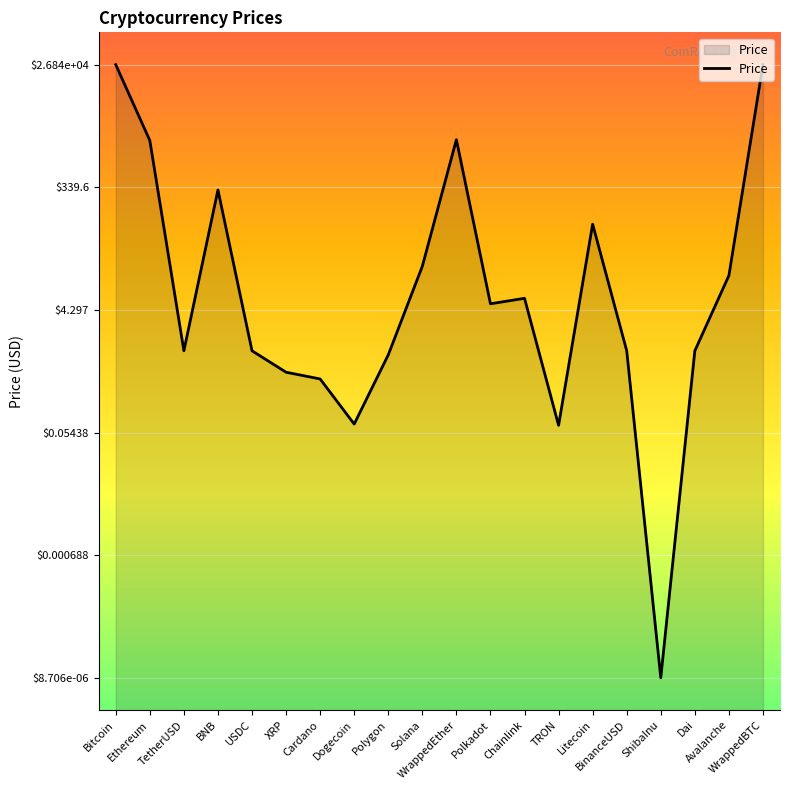

Which label corresponds to the largest value in the chart?

WrappedBTC